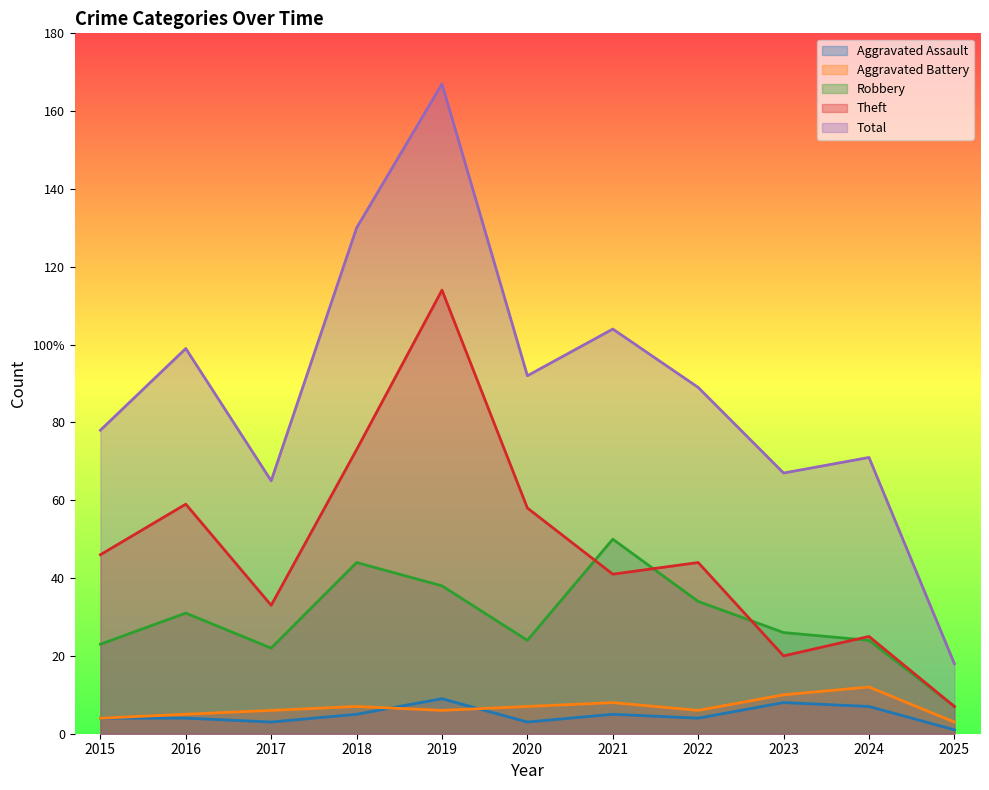

List the labels in order of Theft value, smallest first.

2025, 2023, 2024, 2017, 2021, 2022, 2015, 2020, 2016, 2018, 2019